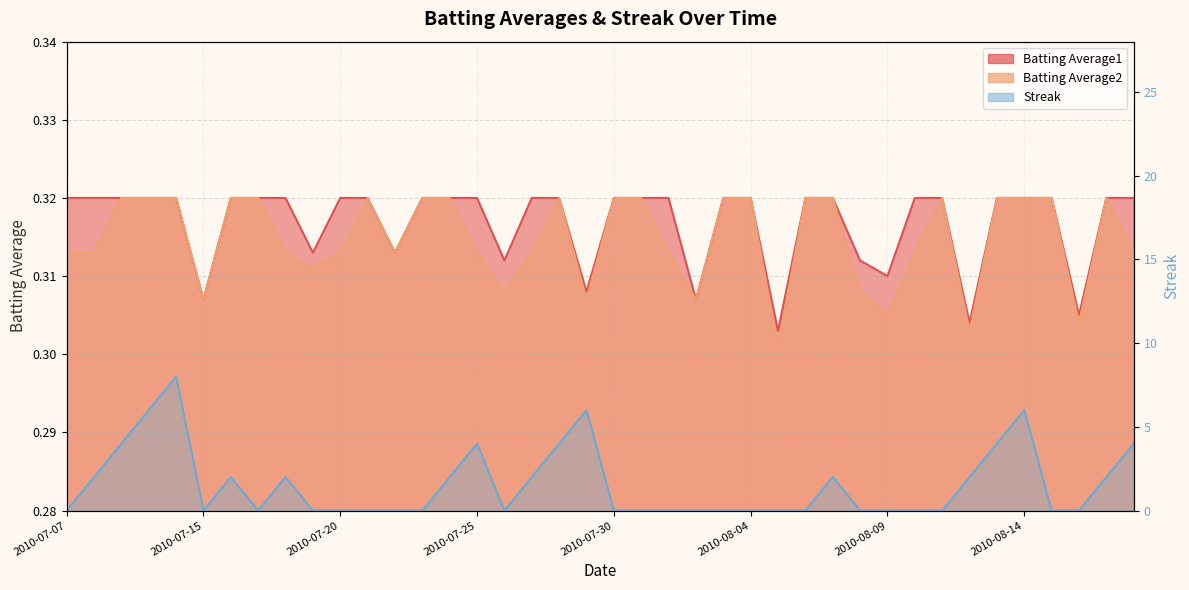

Which series has the largest total across all categories?

Streak